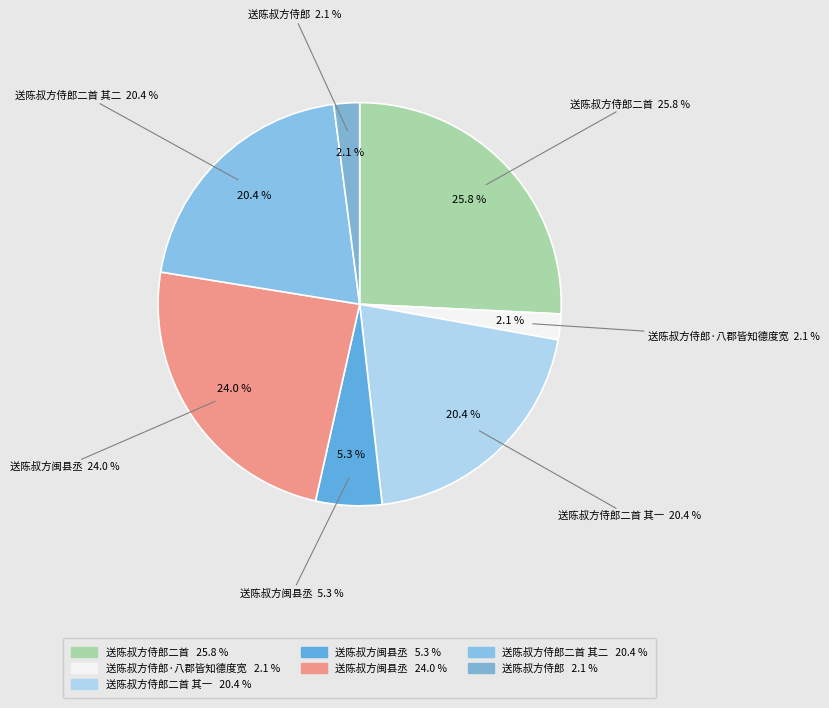

The 送陈叔方侍郎二首 slice represents 26% of the pie. True or false?

True